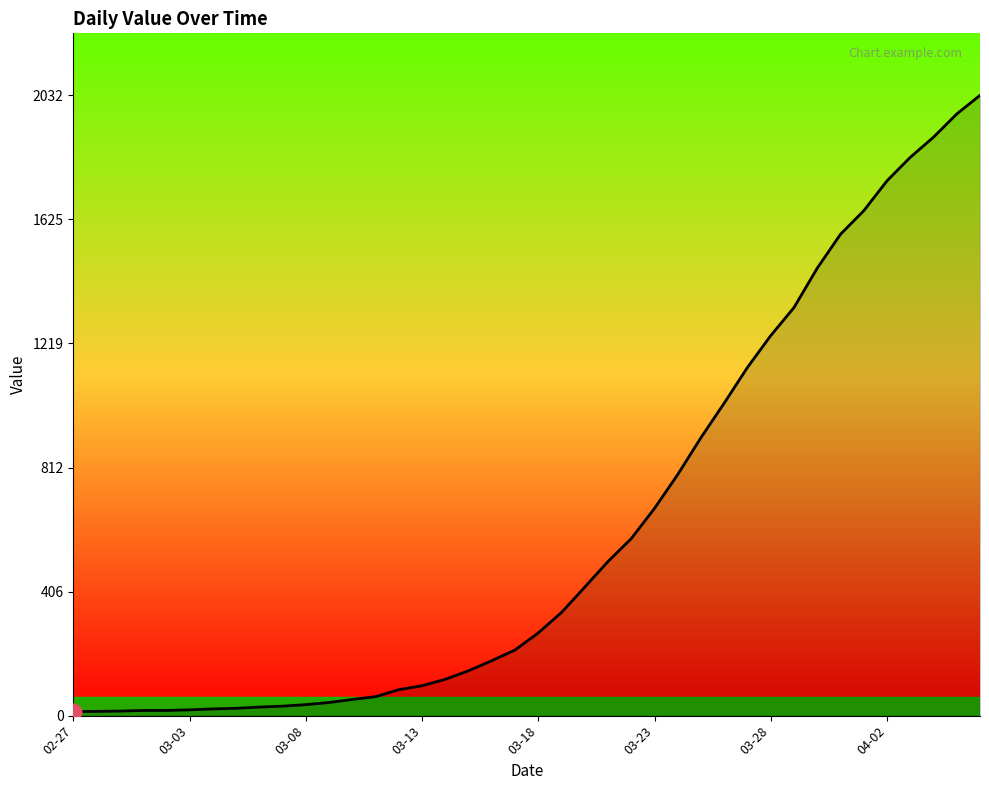

How many lines are shown in the chart?

1